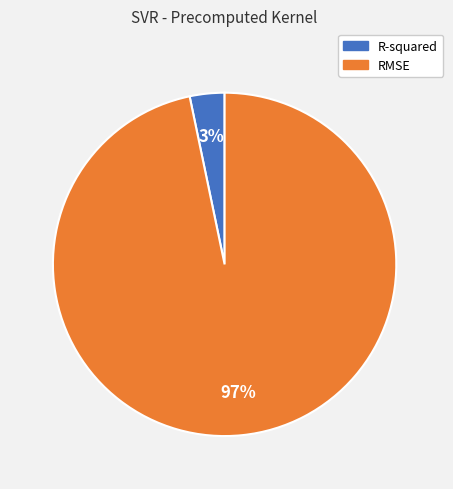

Count the number of slices in the pie.

2